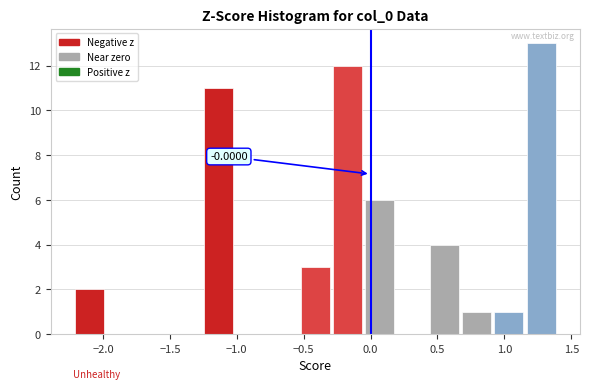

Which range on the x-axis has the tallest bar?

1.15 to 1.40